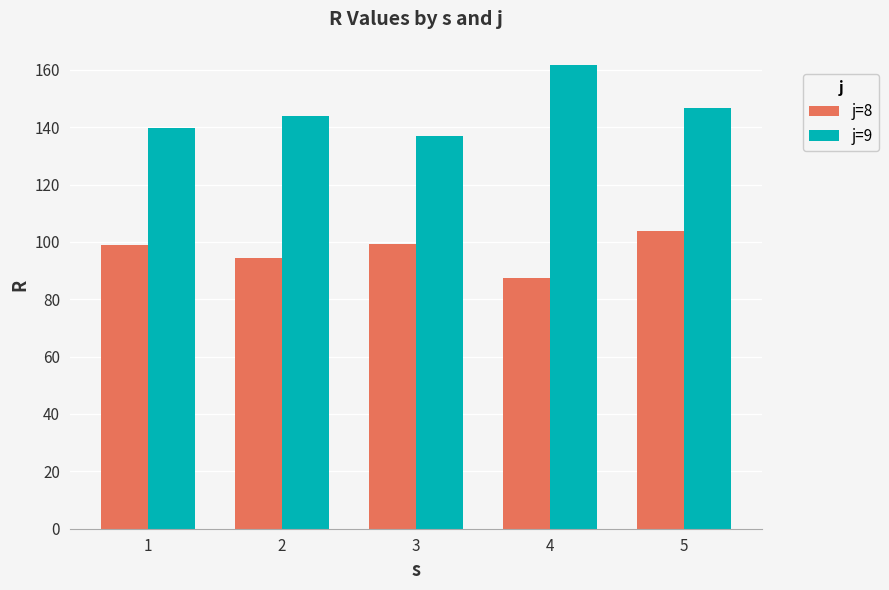

Does the chart contain stacked bars?

No